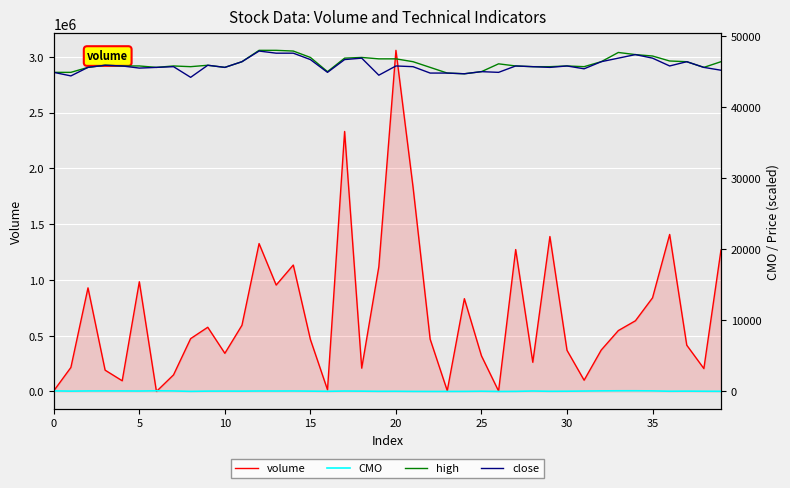

True or false: volume has more than 1 points higher than both neighbors.

True